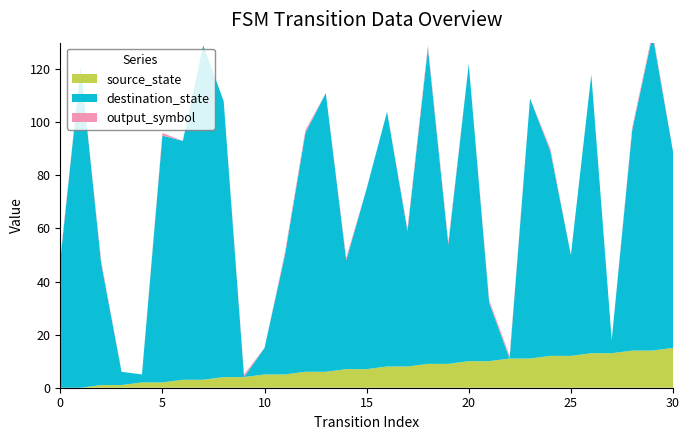

Reading left to right, extract all data points from this chart.

source_state: 0	0	1	1	2	2	3	3	4	4	5	5	6	6	7	7	8	8	9	9	10	10	11	11	12	12	13	13	14	14	15
destination_state: 48	121	46	5	3	93	90	126	104	0	10	45	90	105	41	68	96	51	119	45	112	22	0	98	77	38	105	5	83	119	74
output_symbol: 1	0	1	0	0	1	0	0	0	1	0	1	1	0	1	0	0	1	1	1	0	1	1	0	1	0	0	0	1	1	0